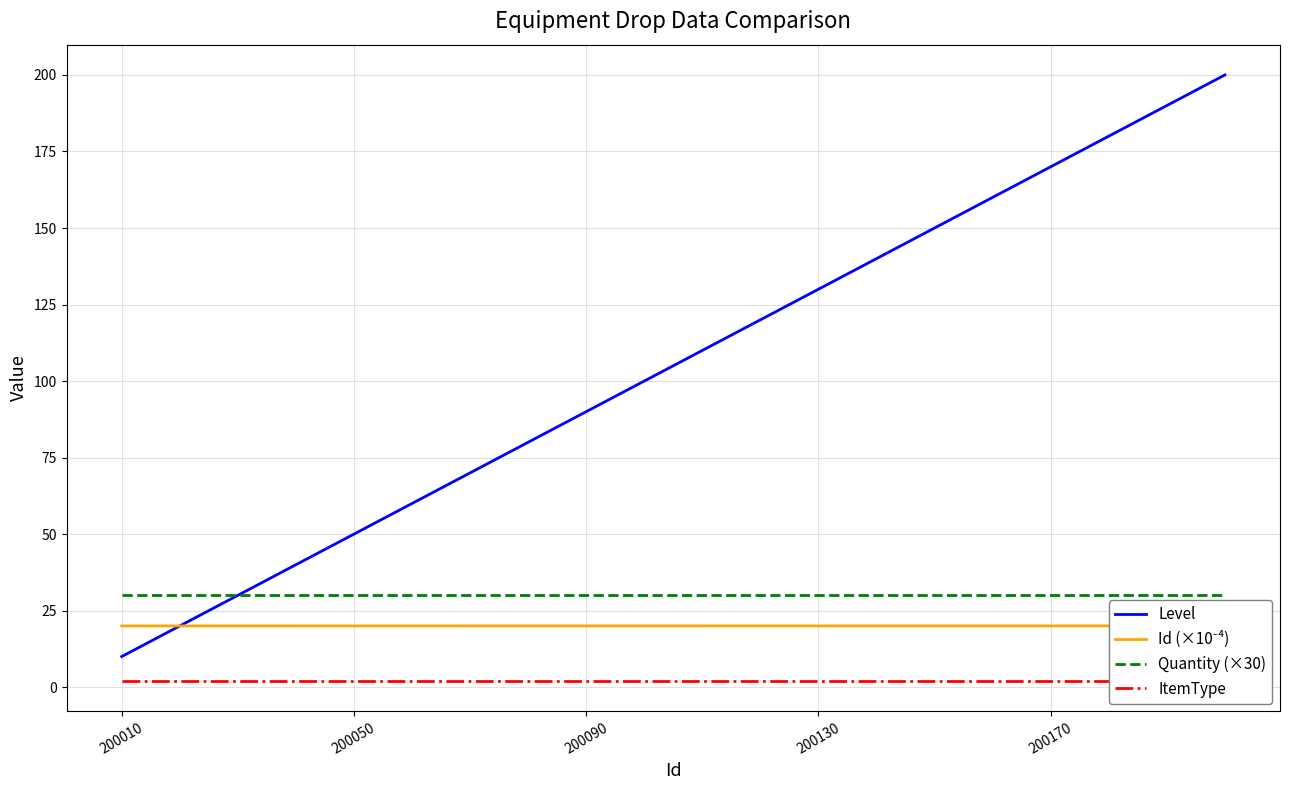

At how many categories does at least one series exceed 62?

14